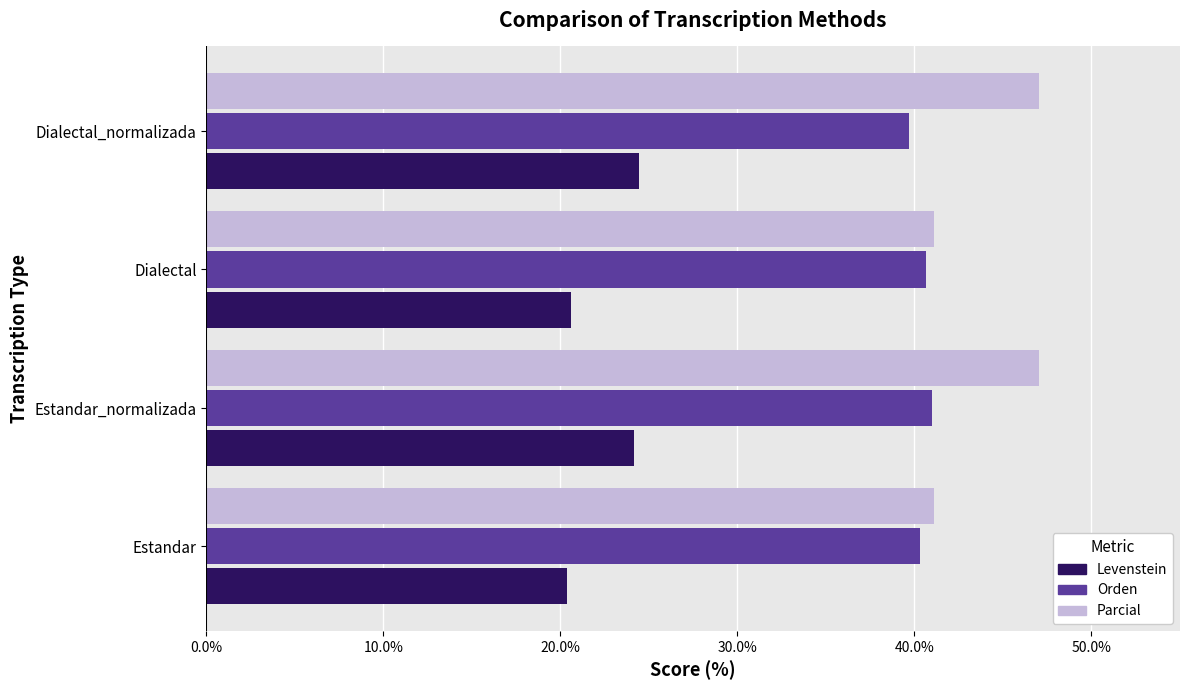

What is the approximate value of Orden at Estandar?

40.3